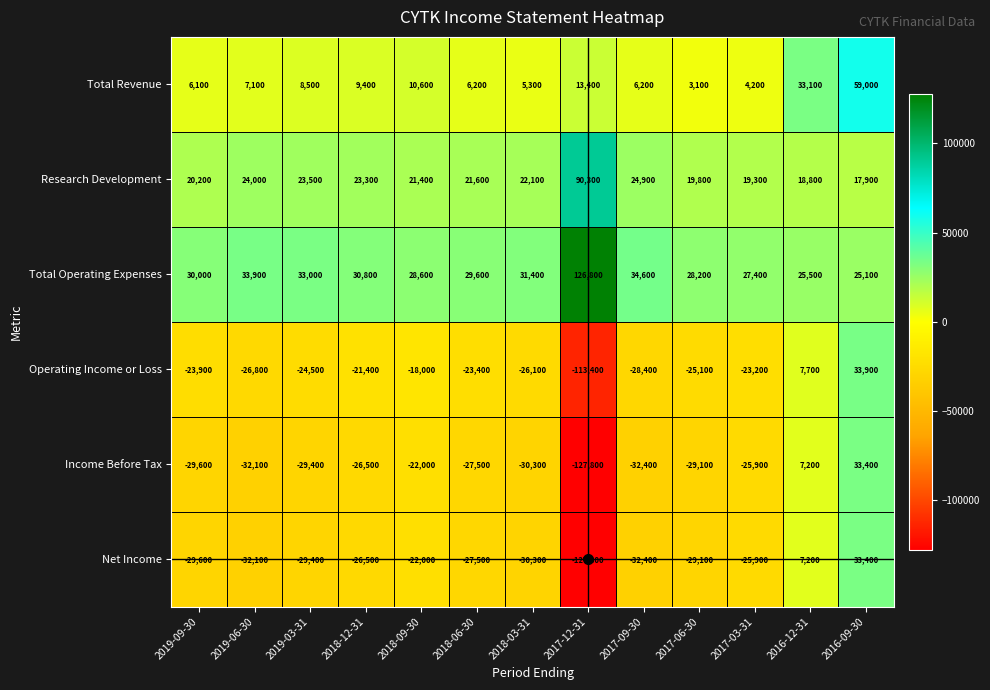

Which series has the largest total across all categories?

Total Operating Expenses